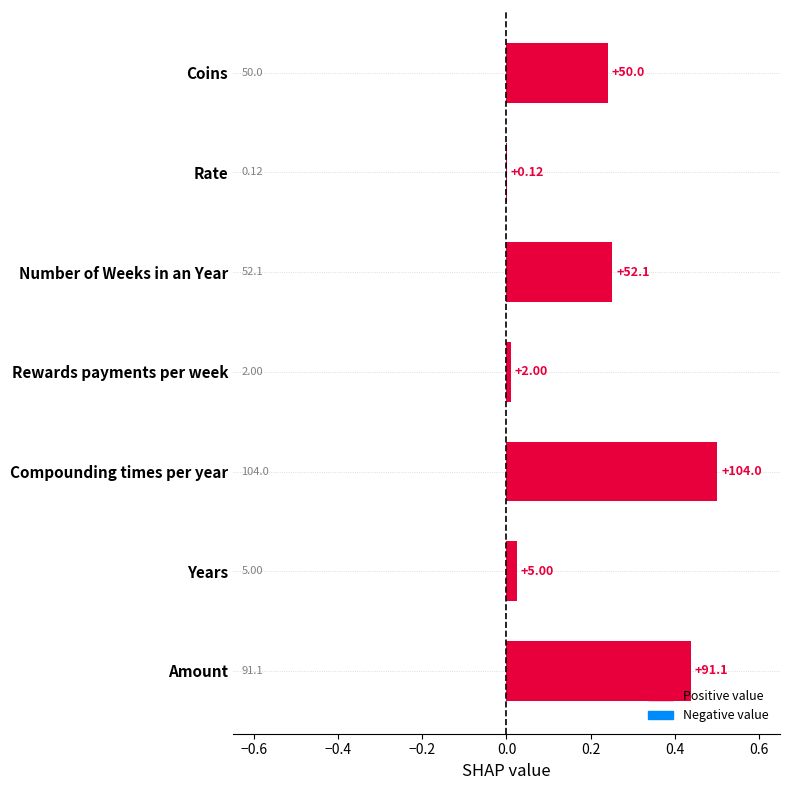

Is it true that the value at Number of Weeks in an Year is 0.4?

False